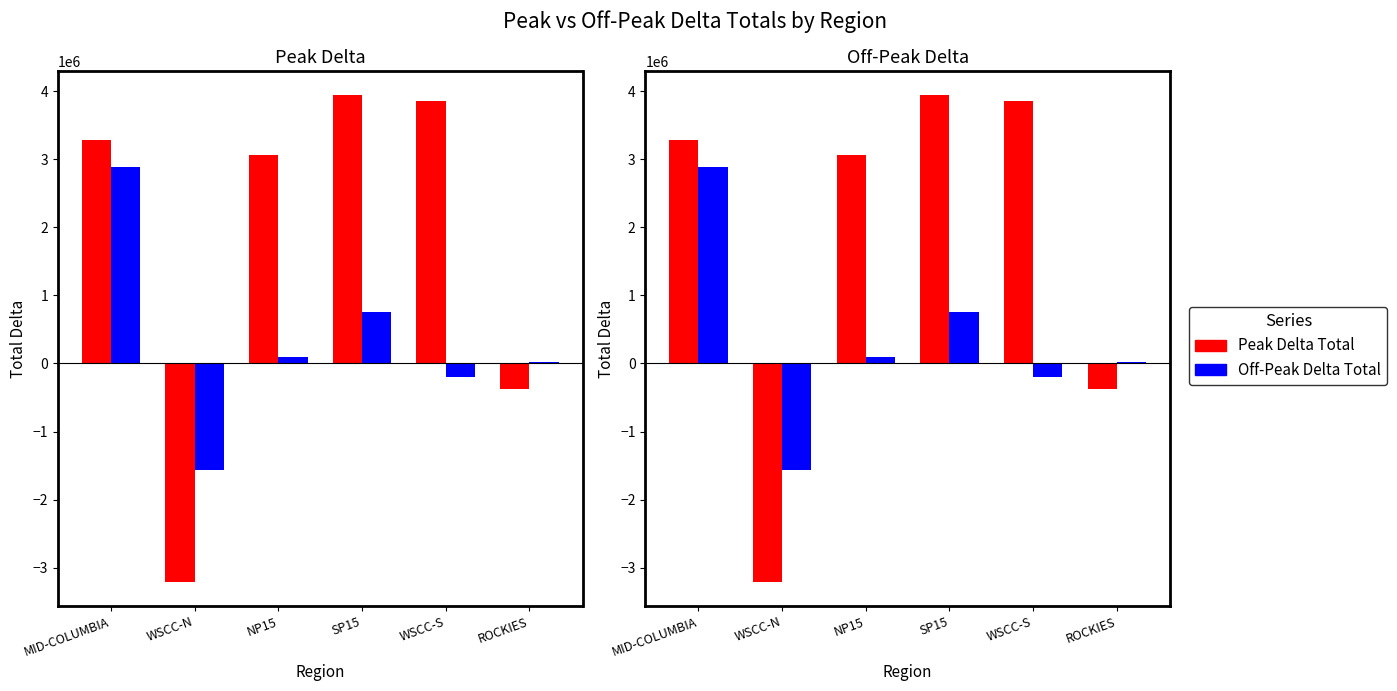

At which label does Off-Peak Delta Total first exceed 97820?

MID-COLUMBIA